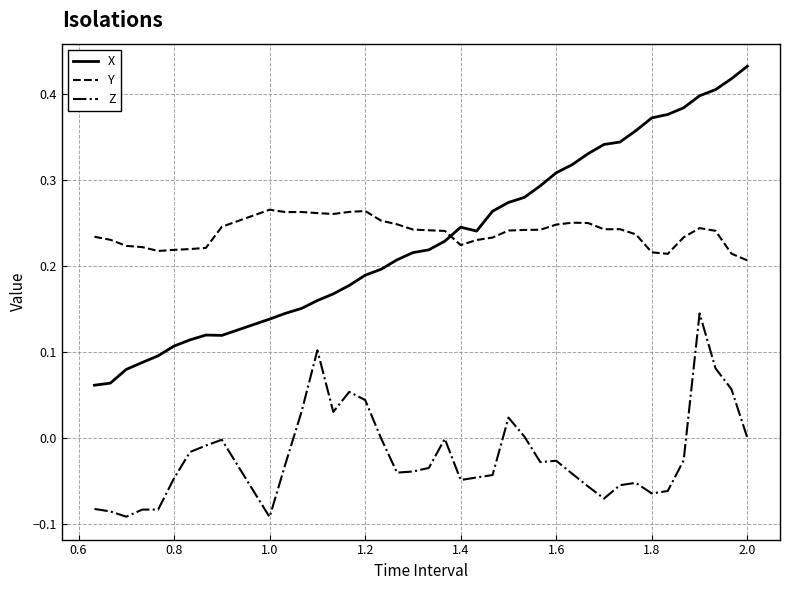

Rank the series by their maximum value, from highest to lowest.

X, Y, Z